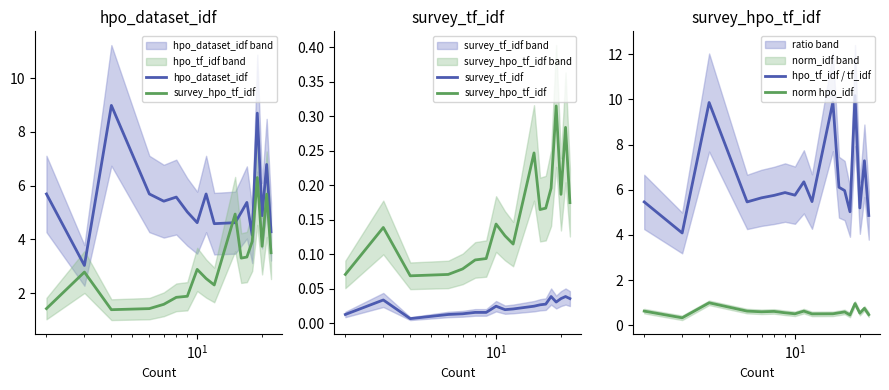

What is the sum of all hpo_tf_idf / tf_idf values?

114.2